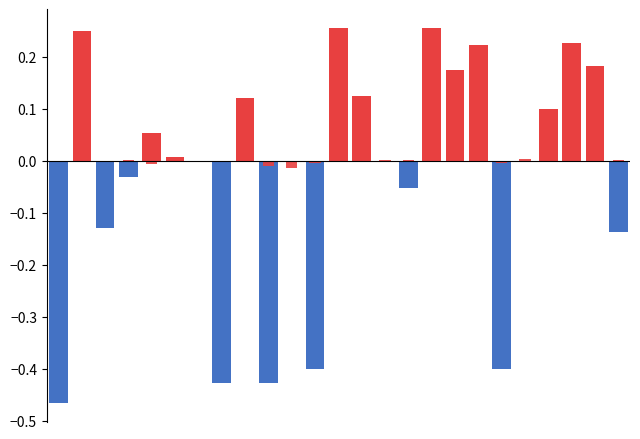

Does the chart contain any negative values?

Yes